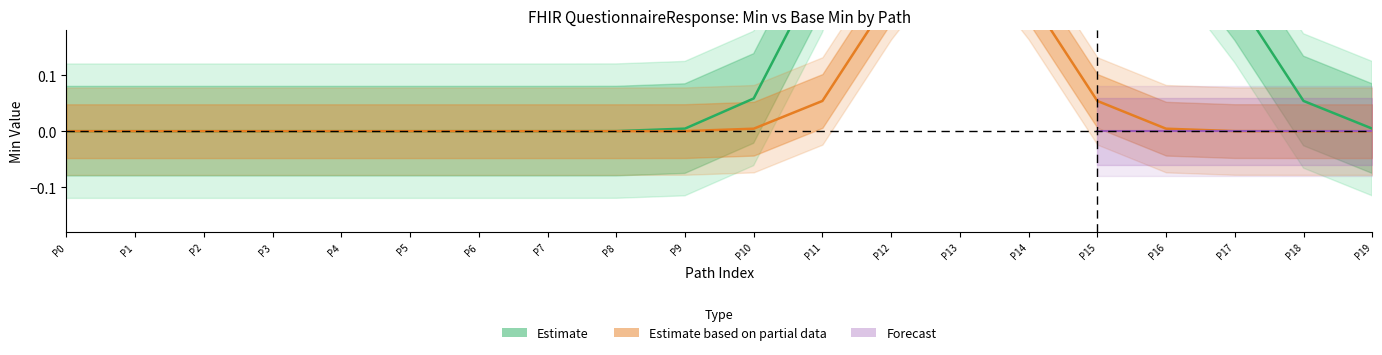

How many interior local peaks does the Min series have?

1